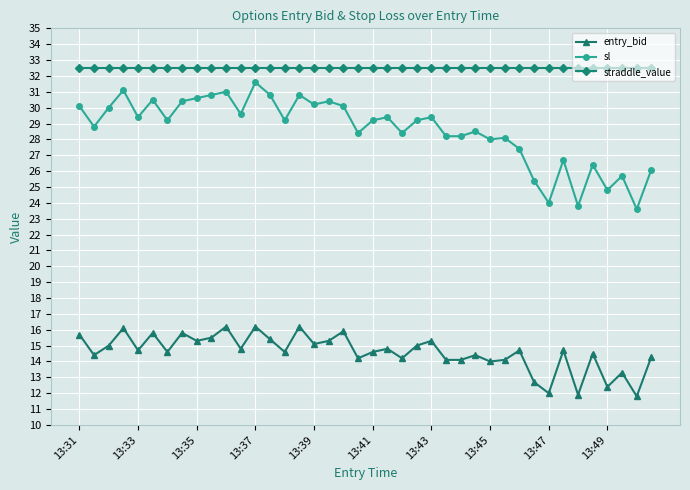

At how many categories does at least one series exceed 20?

40